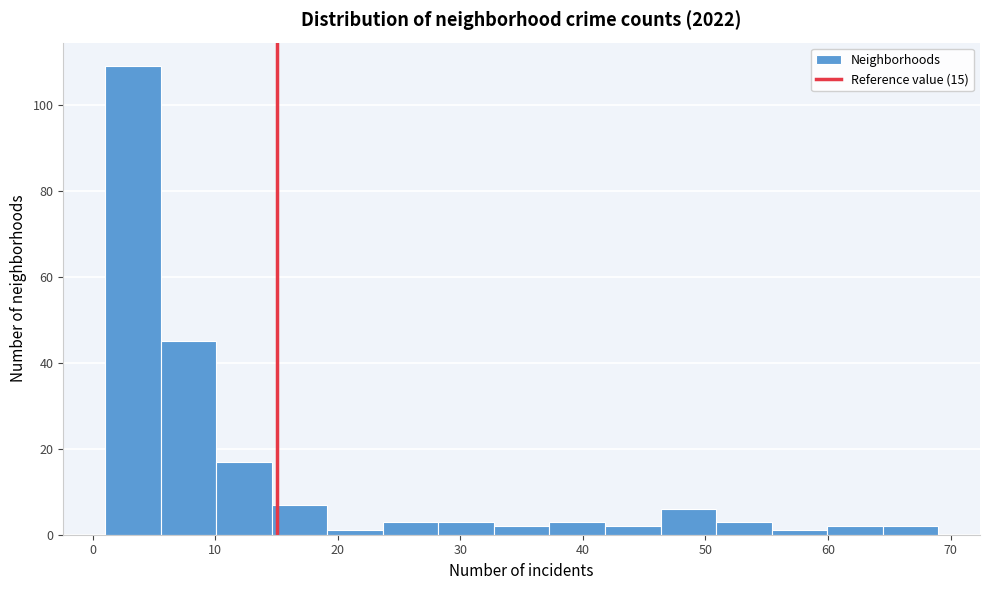

What is the height of the bar covering 37 to 42 on the x-axis? Neither the bar edges nor the heights are printed on the chart, so give them approximately, as read against the axes.

4